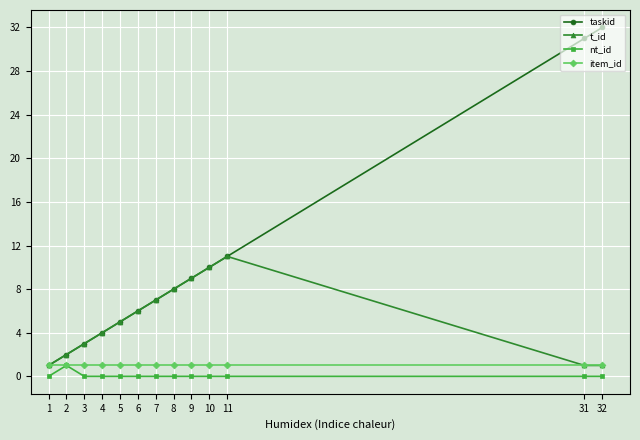

Which series has the largest range (max minus min)?

taskid